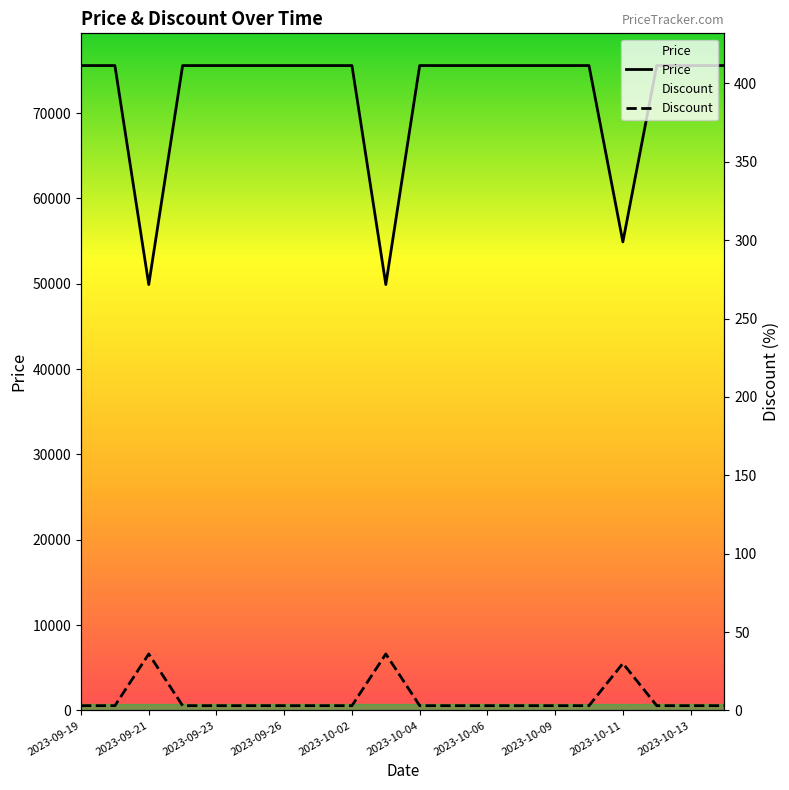

At which label does Discount reach its minimum?

2023-09-19